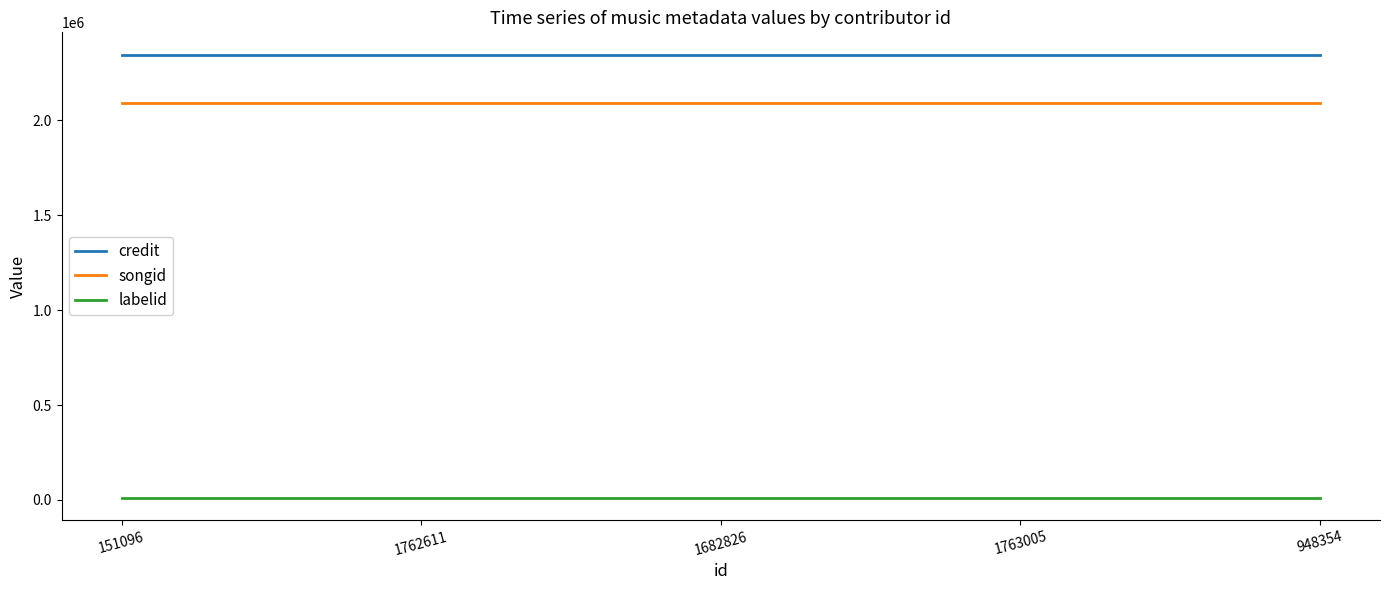

Is it true that credit equals 3250810 at 1762611?

False